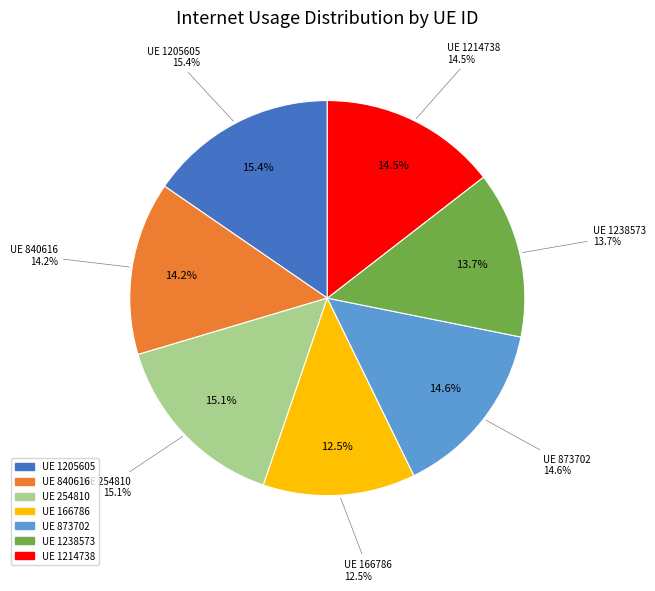

Does any single category account for the majority?

No